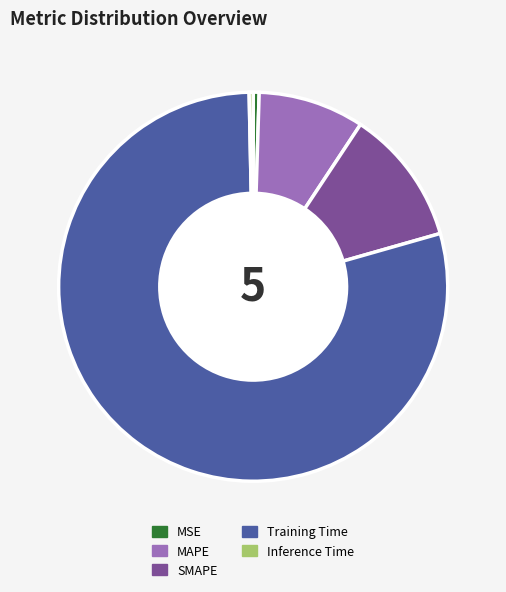

Which slice is the largest?

Training Time